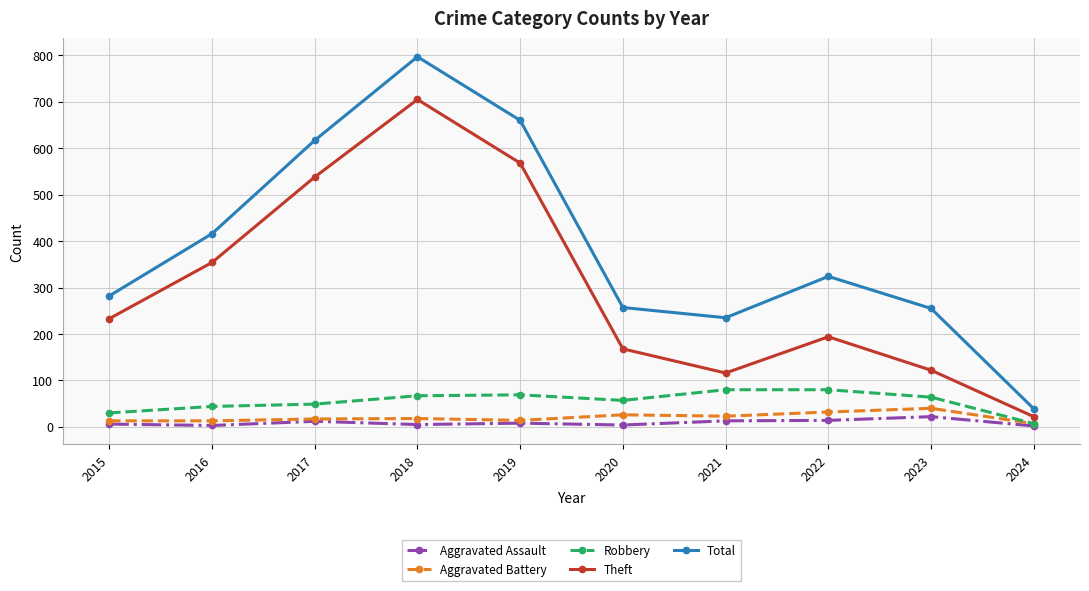

Does the chart display data point markers on the line(s)?

Yes